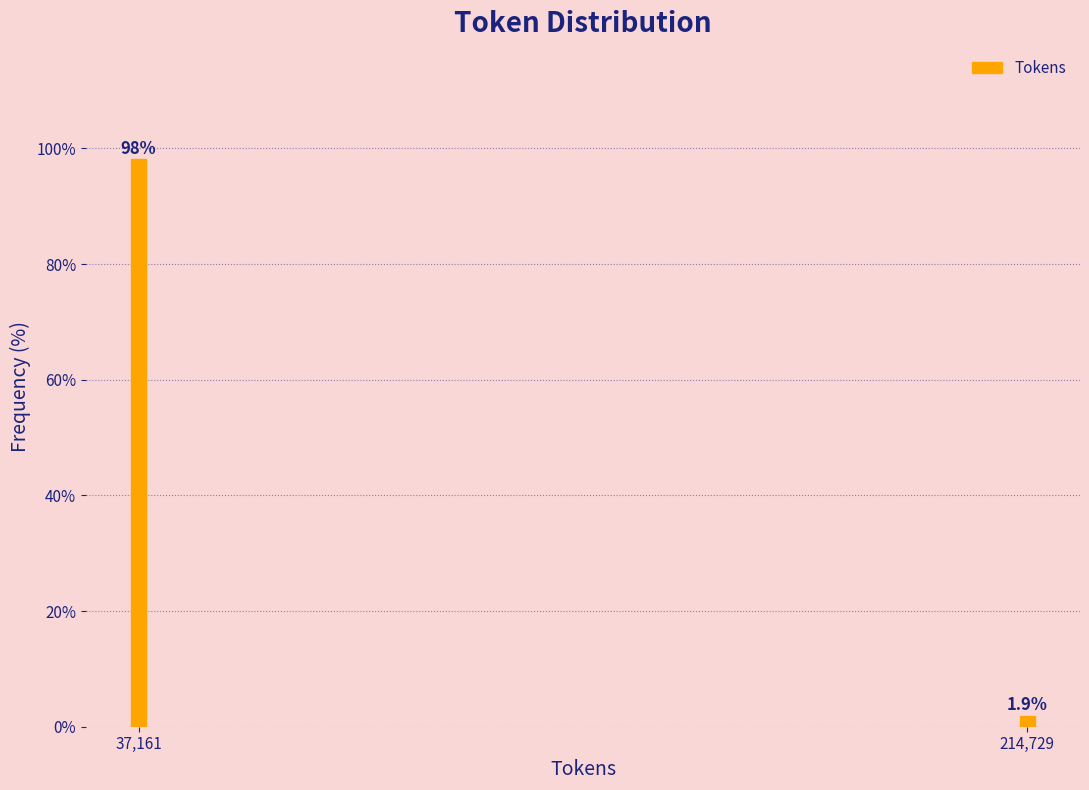

Reading left to right, extract all data points from this chart.

98.1	1.9